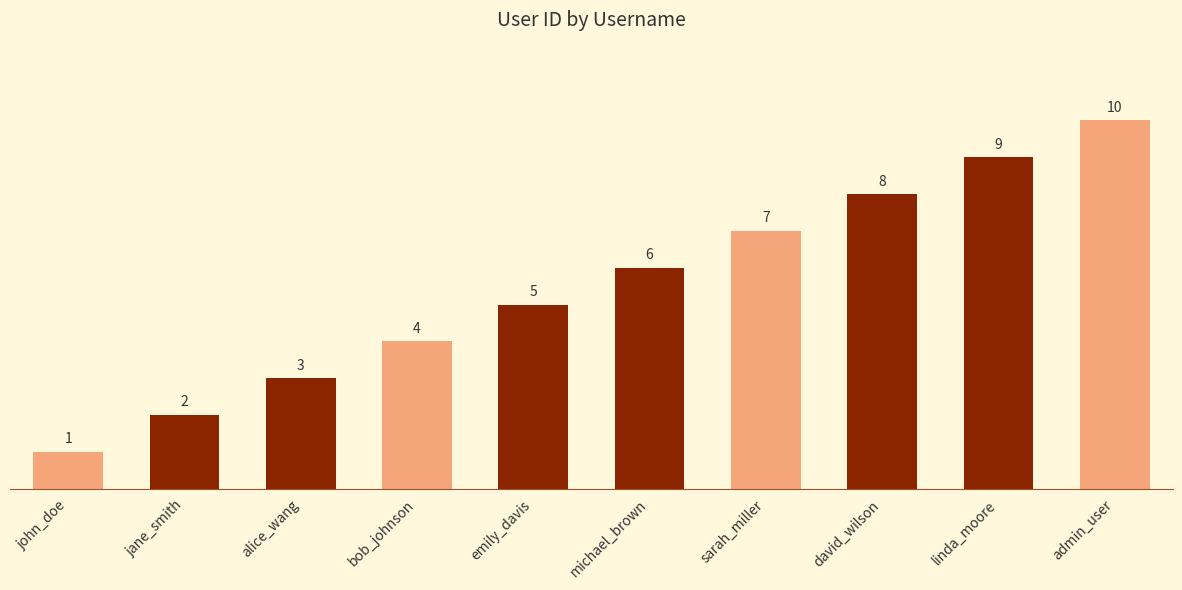

What is the ratio of the value at sarah_miller to the value at jane_smith?

3.5